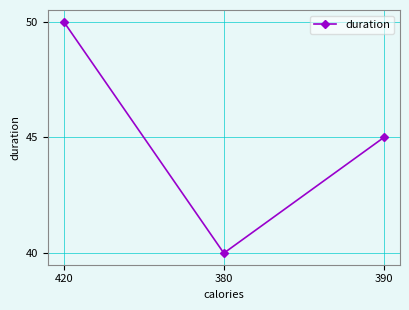

Count the values in the range 40 to 50.

3